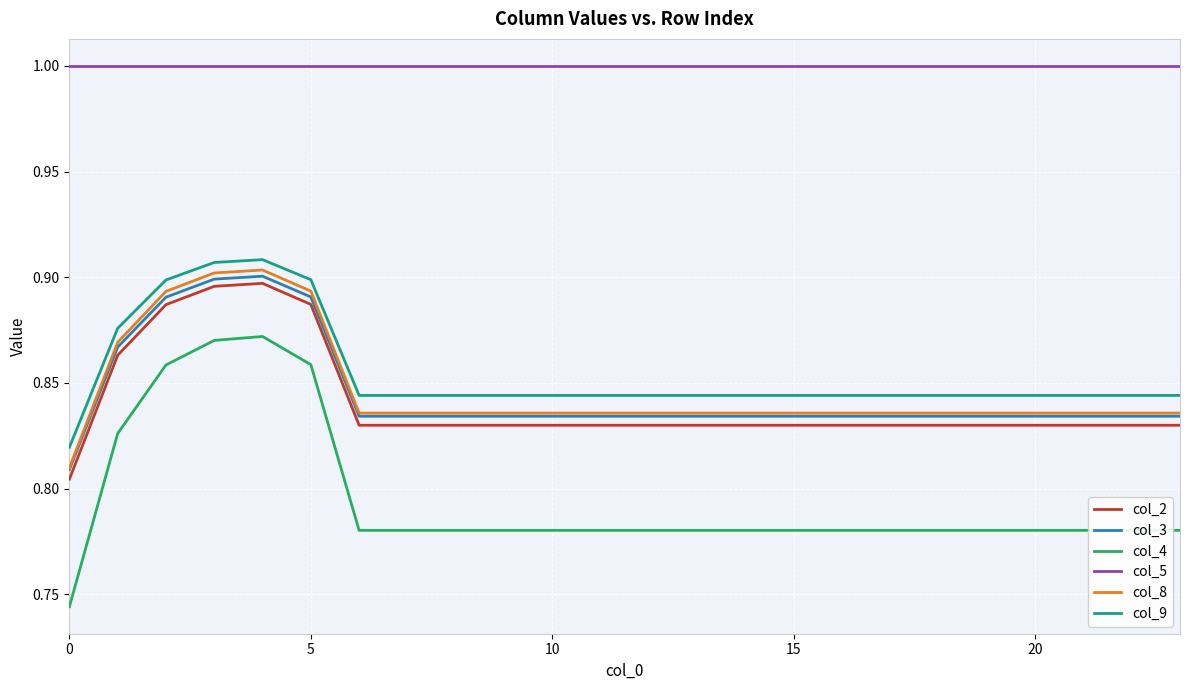

Which series has the largest range (max minus min)?

col_4